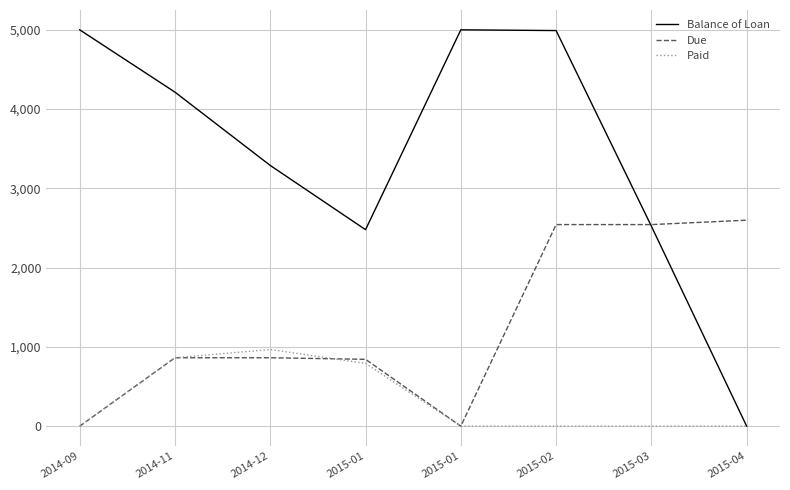

What is the highest value of the Balance of Loan series?

5000.0